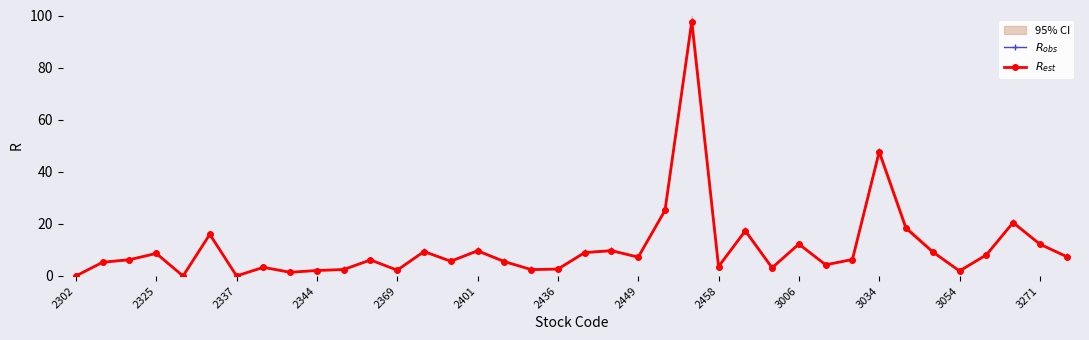

At how many categories does at least one series exceed 51?

1